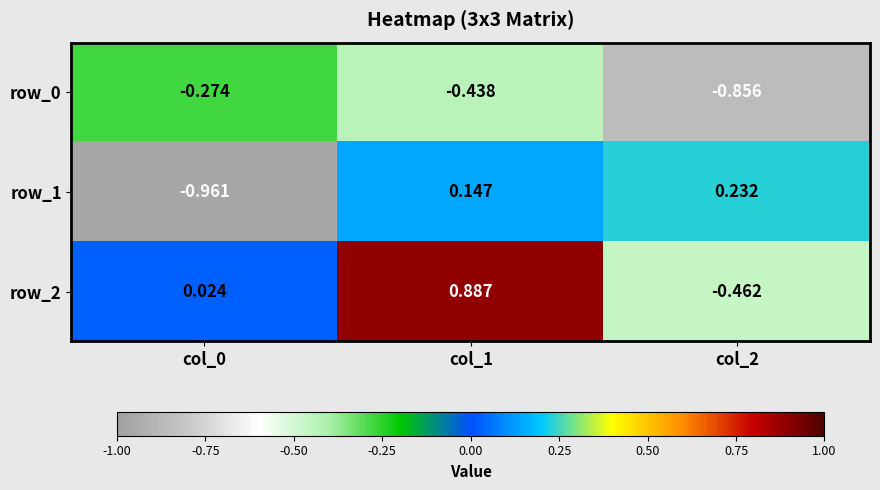

Which category has the highest value in the row_2 series?

col_1